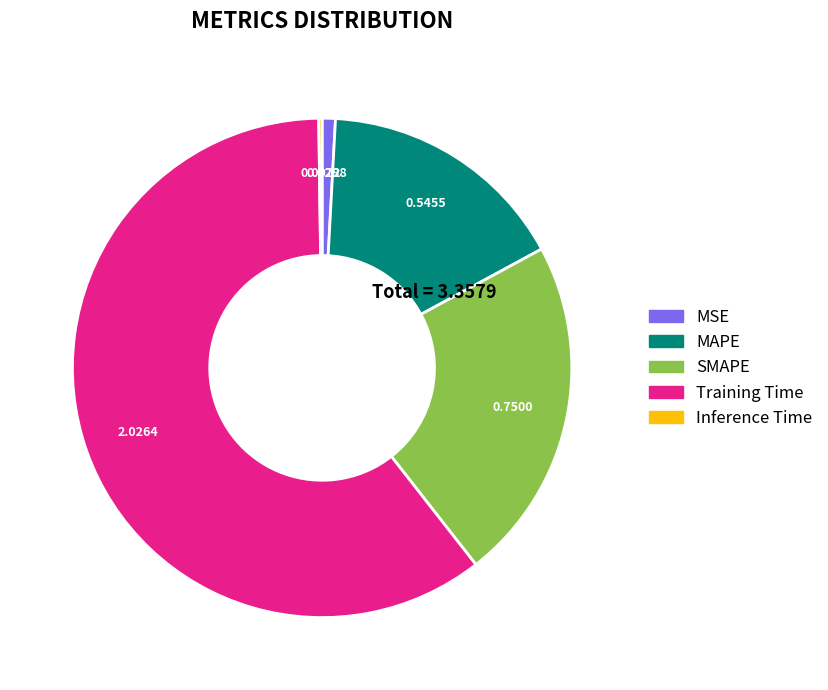

Is the sum of MSE and Training Time greater than half?

Yes